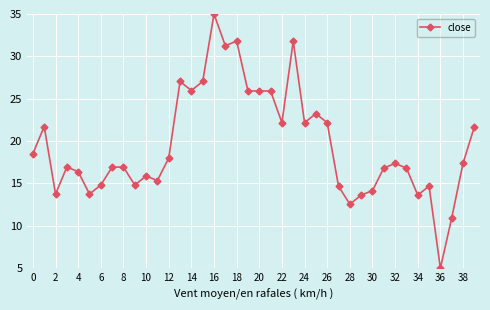

What is the average value?

19.5